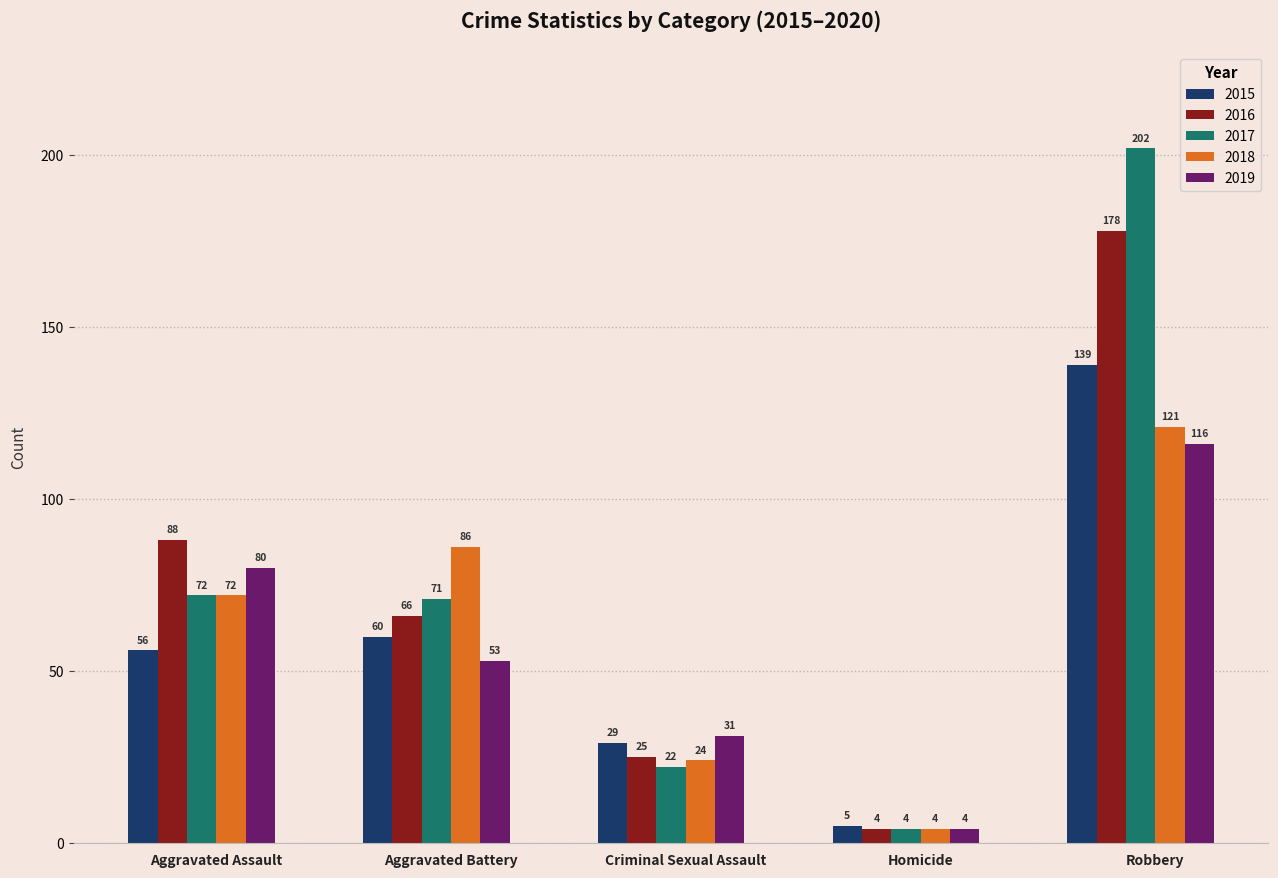

What is the spread (max minus min) of values at Homicide?

1